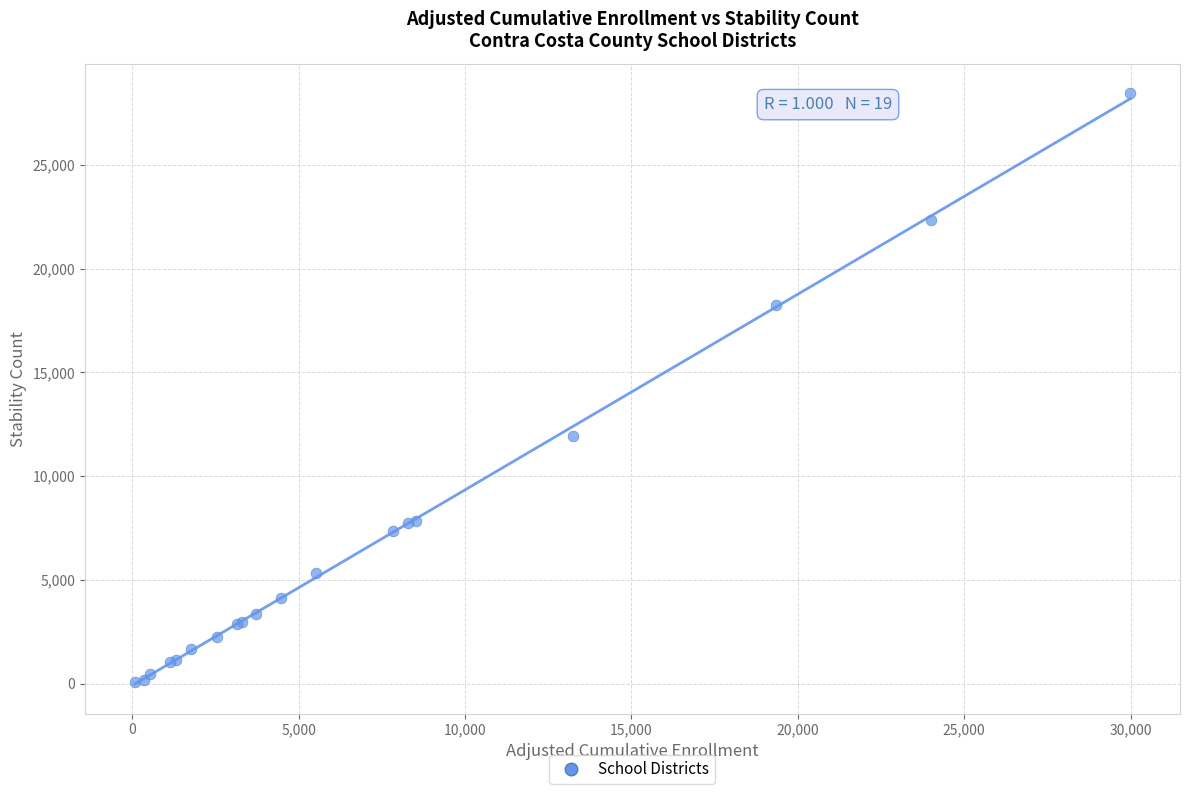

What Y value in the scatter plot is closest to 14265?

11951